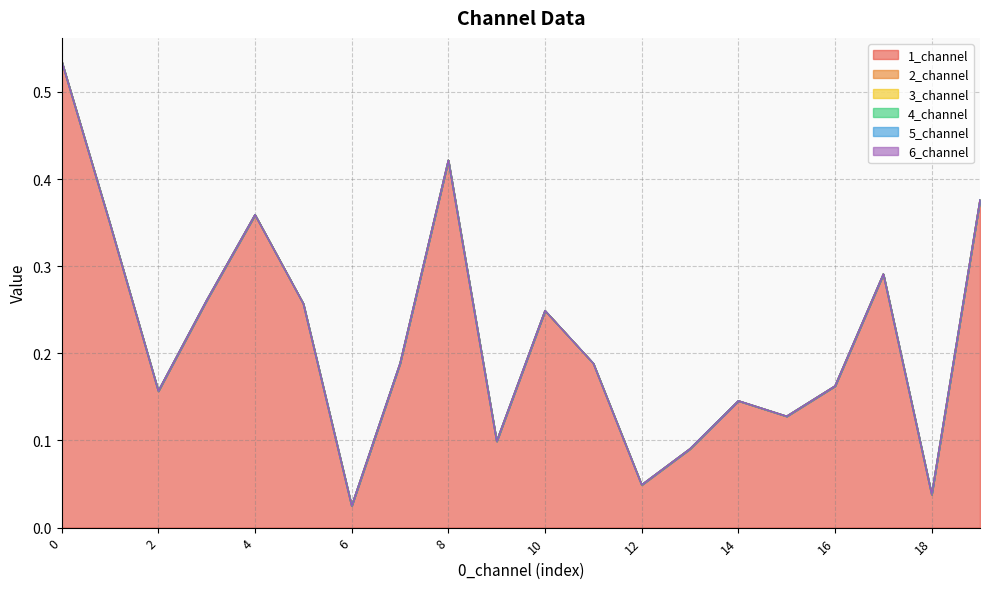

List the series in order of their peak value, lowest first.

2_channel, 3_channel, 4_channel, 5_channel, 6_channel, 1_channel